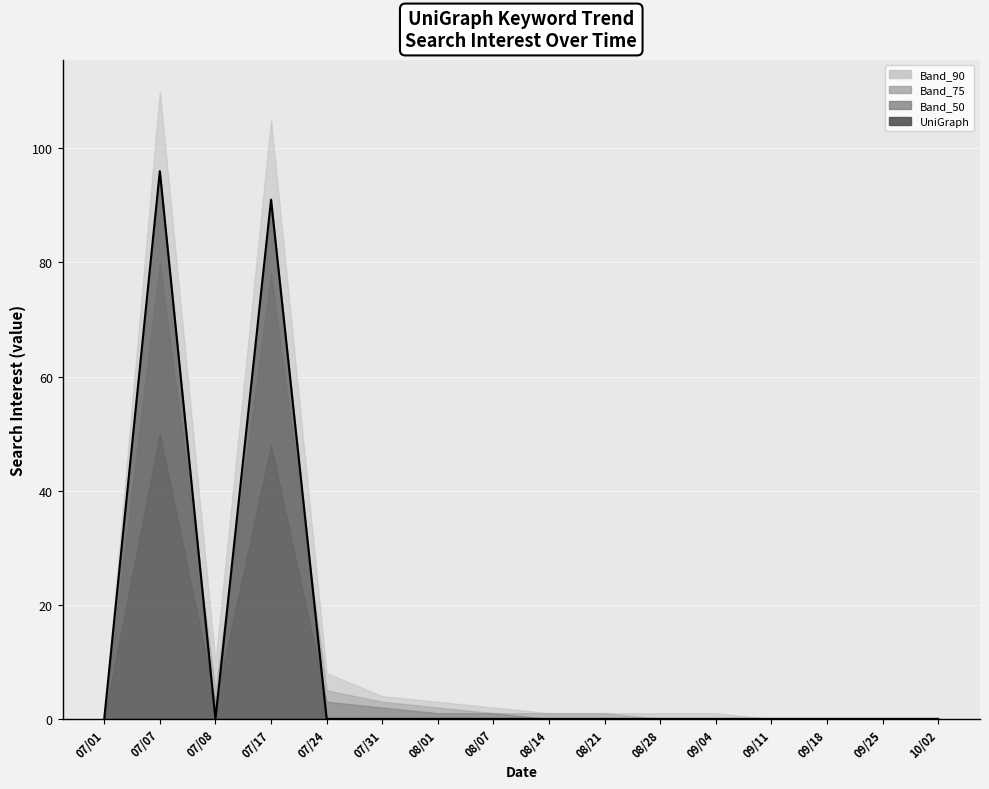

Which category has the lowest value across all series?

07/01